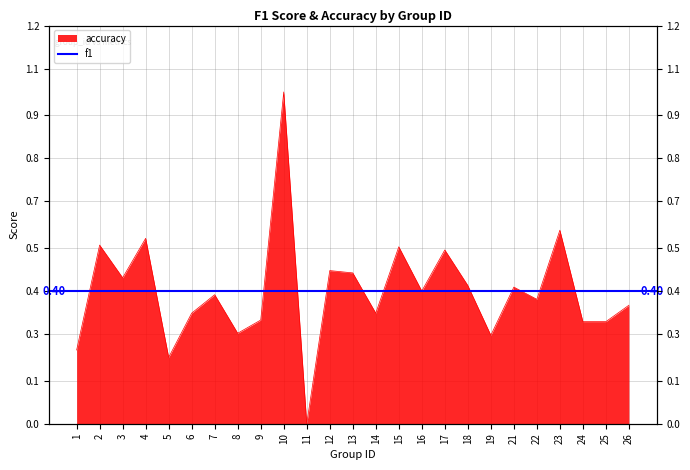

What is the average value?

0.4